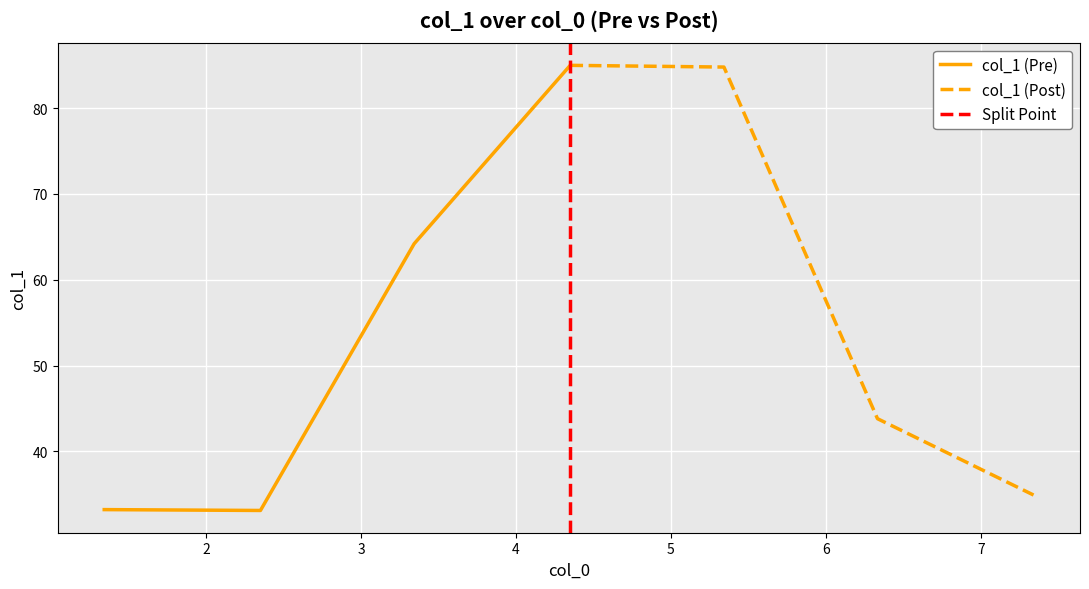

What is the difference between the maximum and minimum values?

51.9